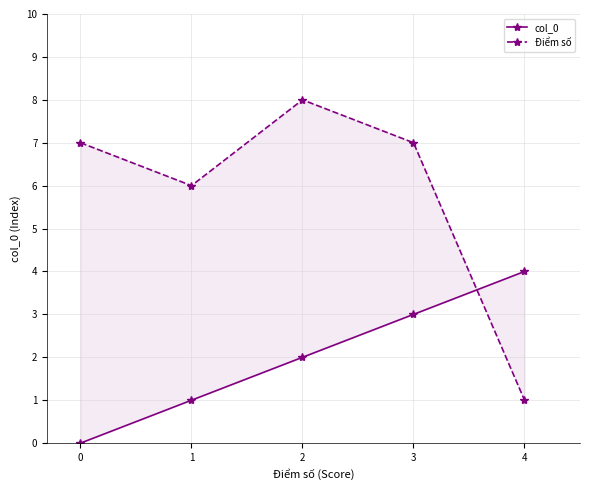

How many data points in col_0 are above 2?

2